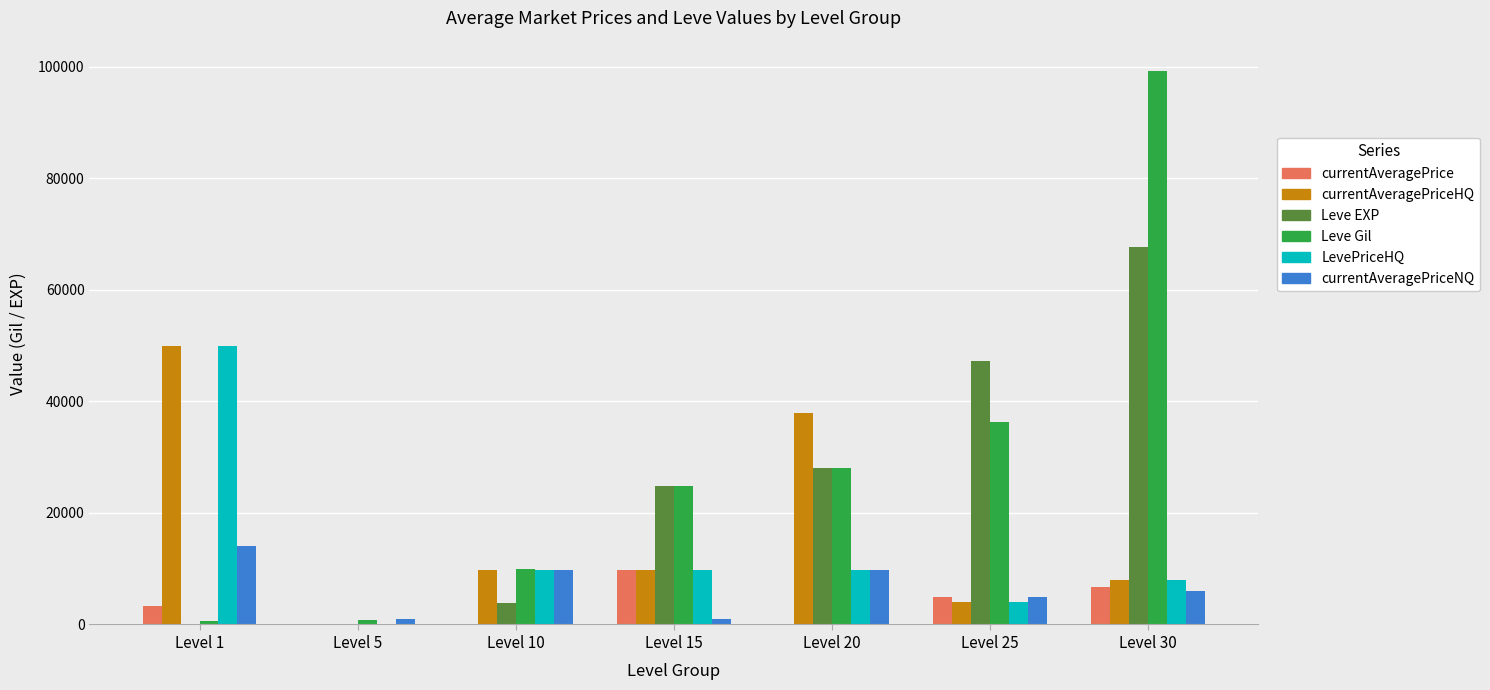

Read the currentAveragePrice value at Level 1, to the nearest 10.

3310